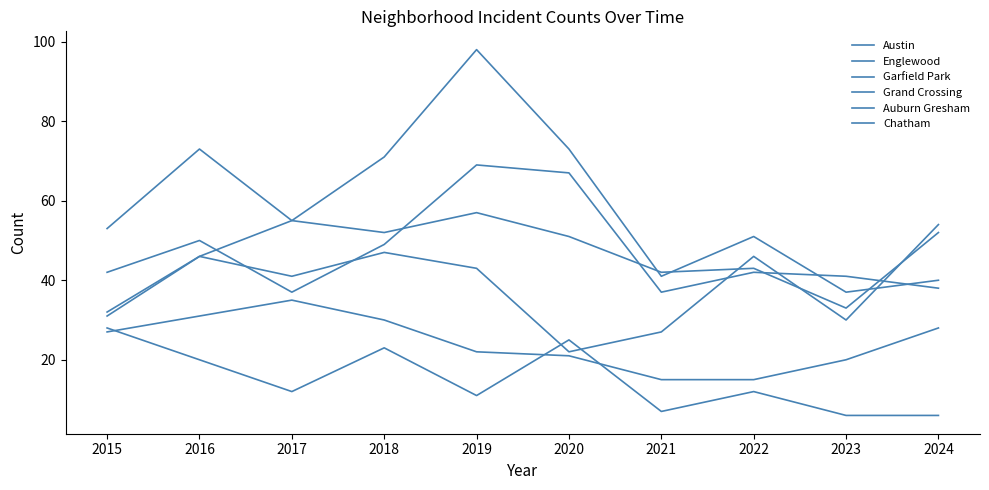

Is this an area chart (filled region under the line)?

No